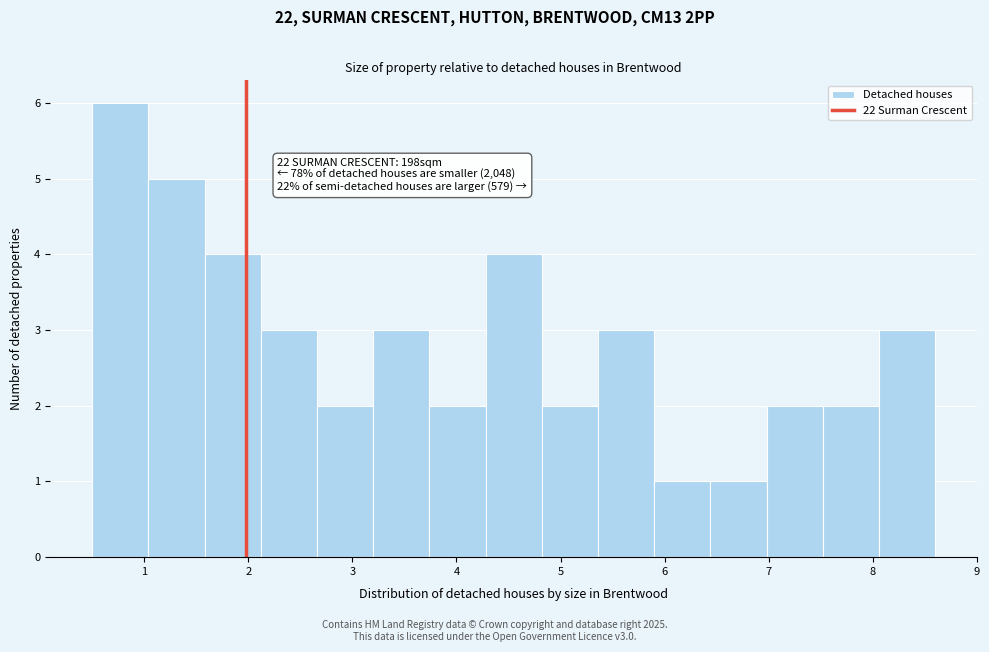

Over which range of the x-axis is the bar tallest?

0.50 to 1.04